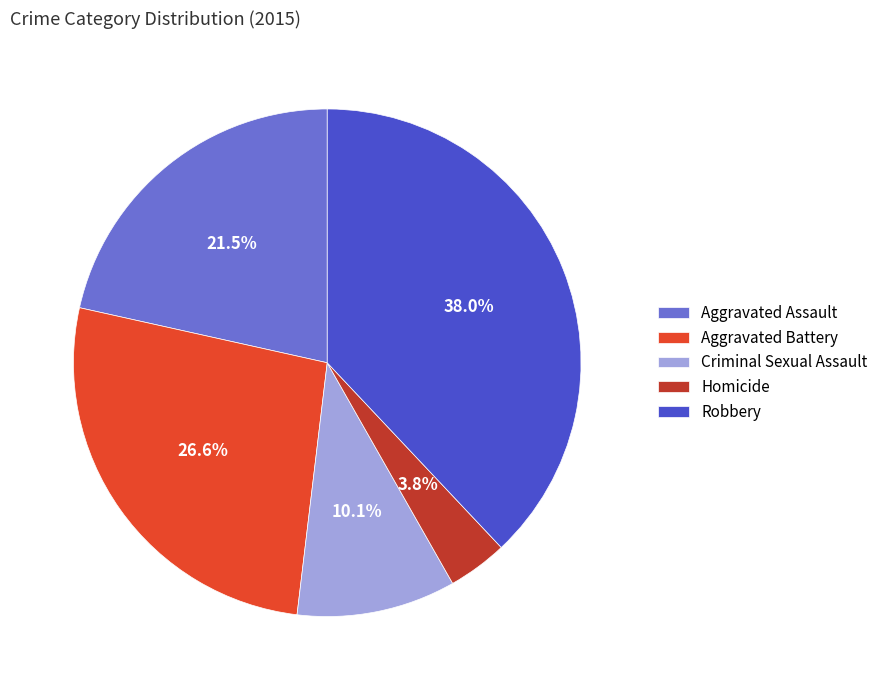

What is the ratio of the value at Aggravated Assault to the value at Criminal Sexual Assault?

2.1